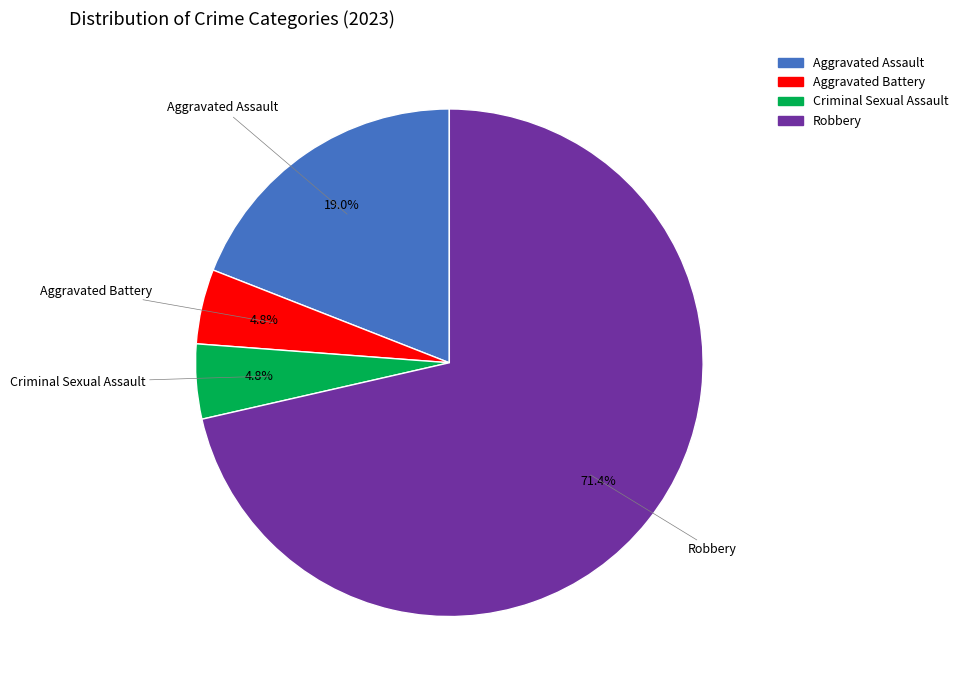

Which category has the biggest portion of the pie?

Robbery